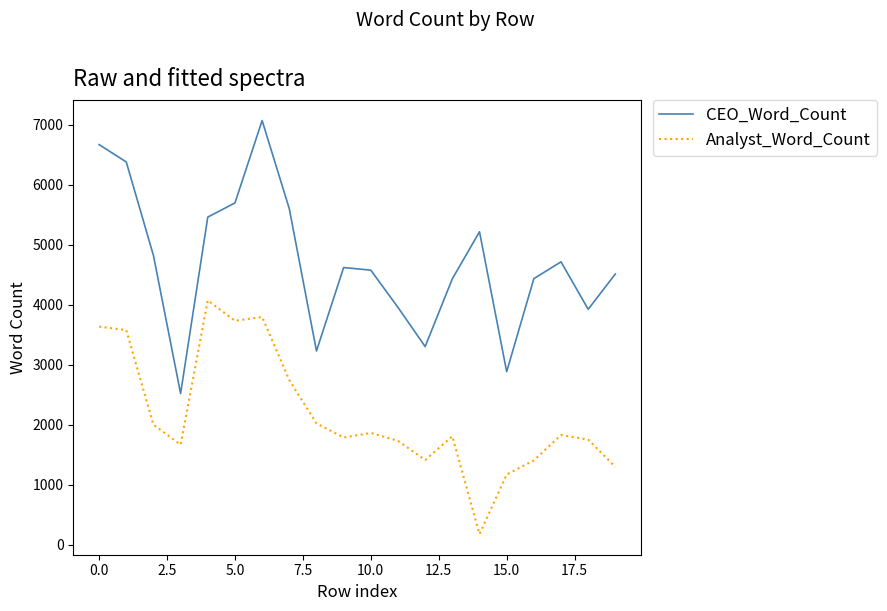

What is the sum of all Analyst_Word_Count values?

43528